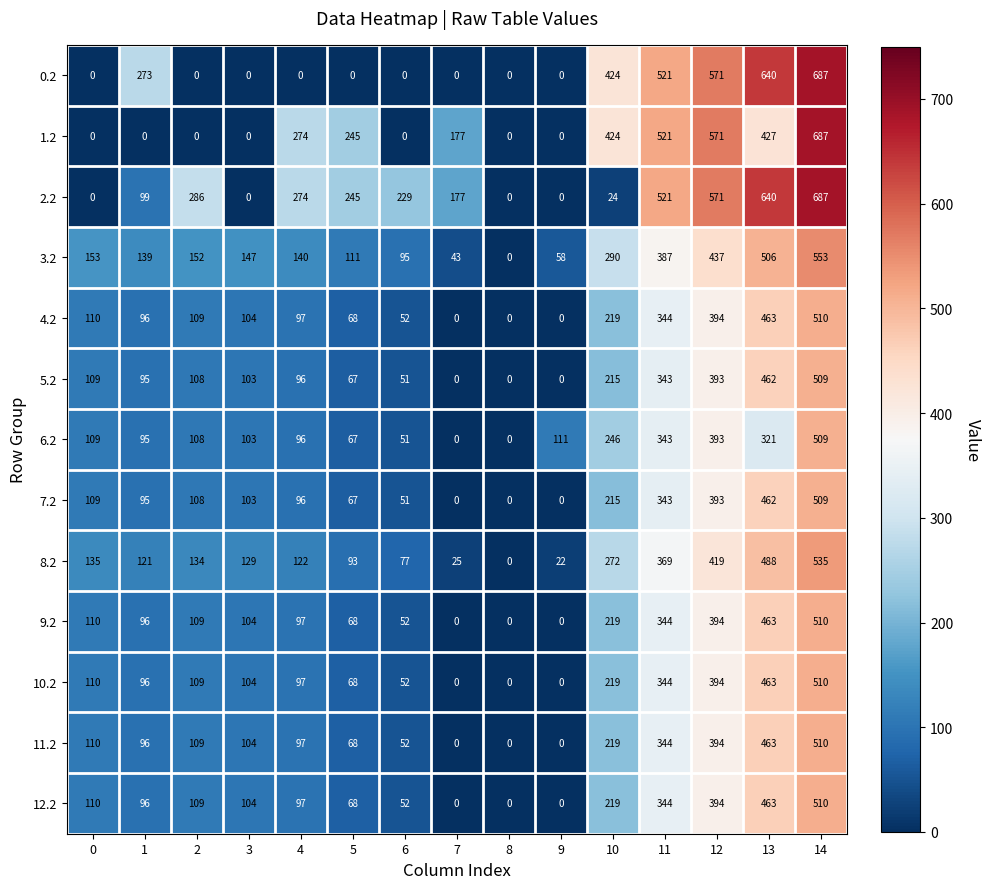

What is the difference between the highest and lowest values at 3?

147